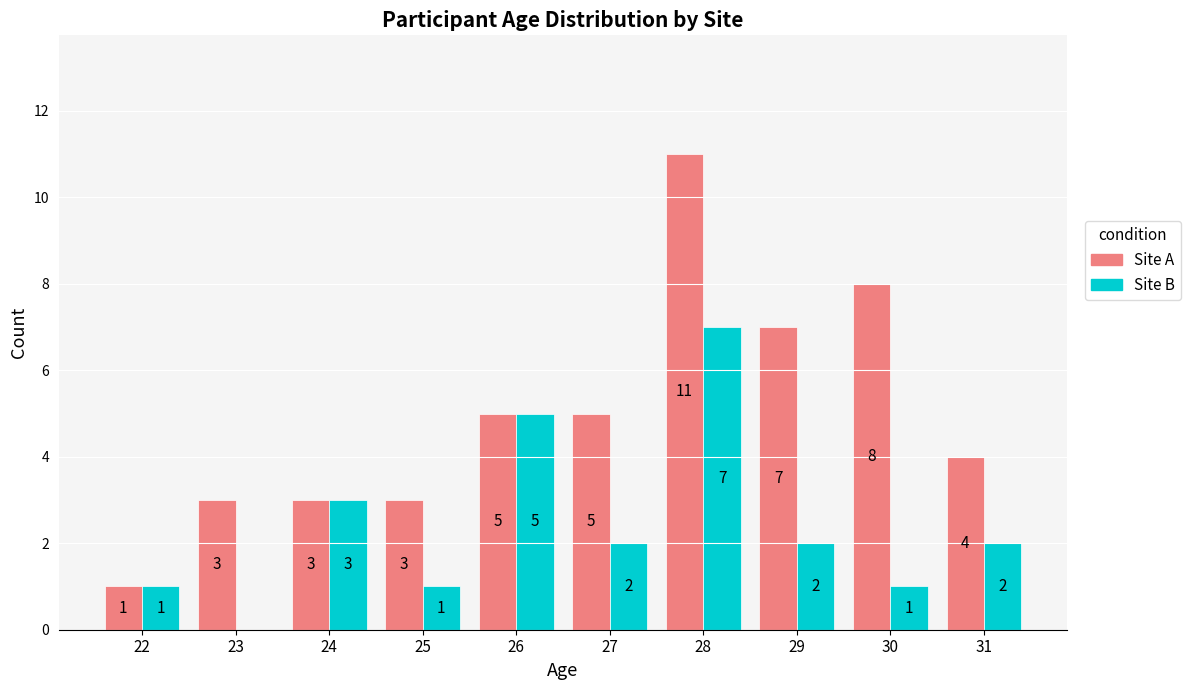

What is the sum of the Site B values at 26 and 24?

8